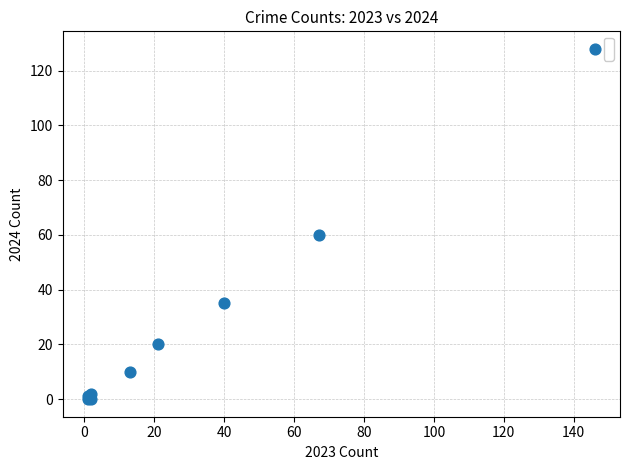

What Y value in the scatter plot is closest to 64?

60